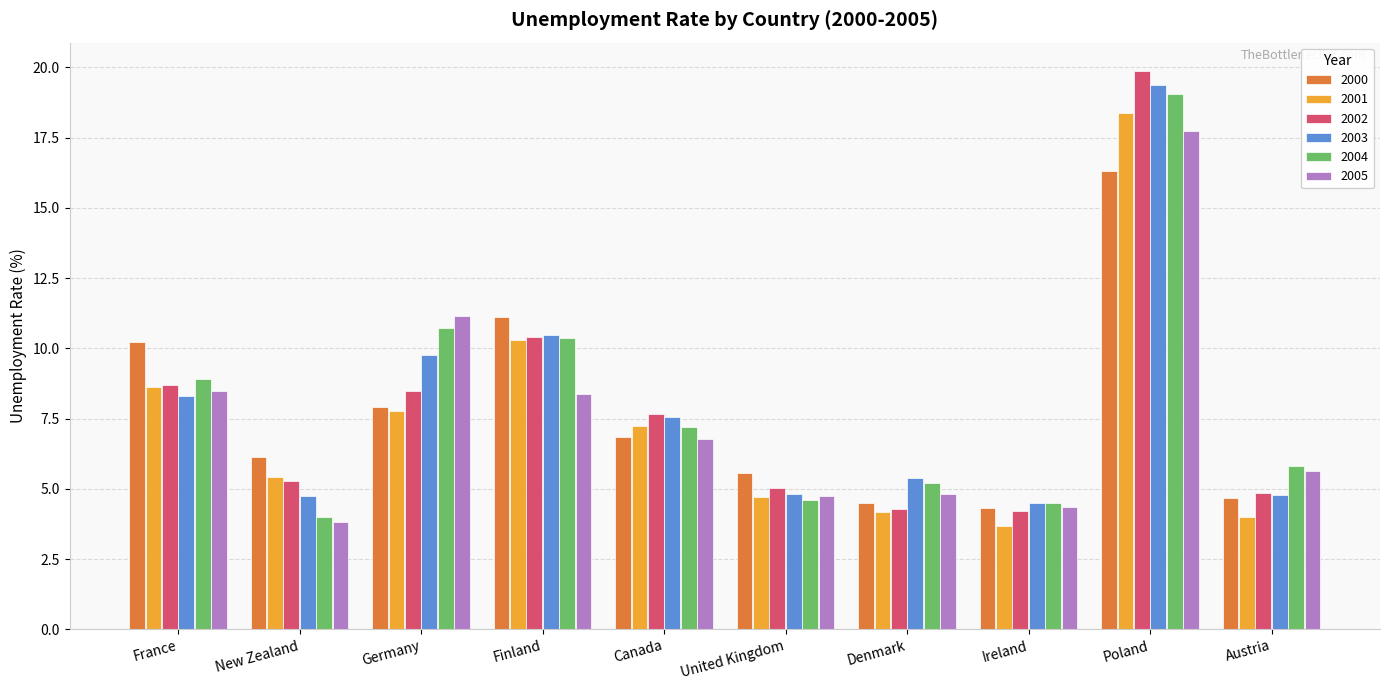

What is the label of the 3rd bar from the left?

Germany